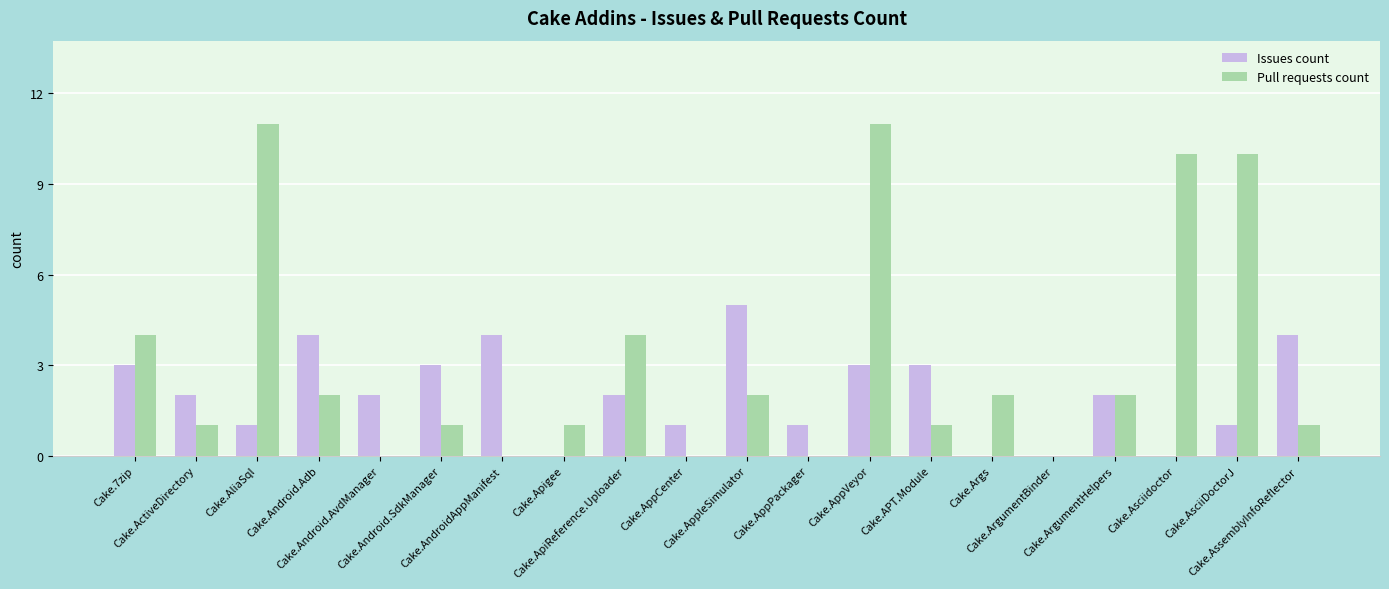

What is the maximum value shown in the chart?

11